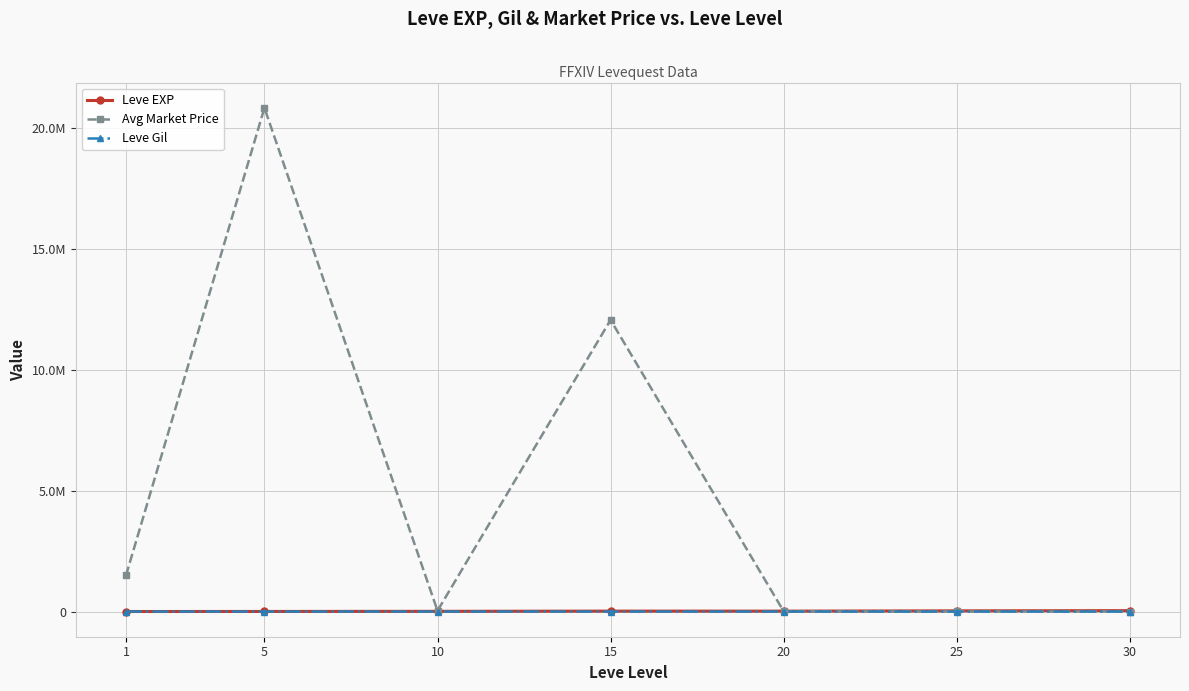

Does the chart have visible grid lines?

Yes